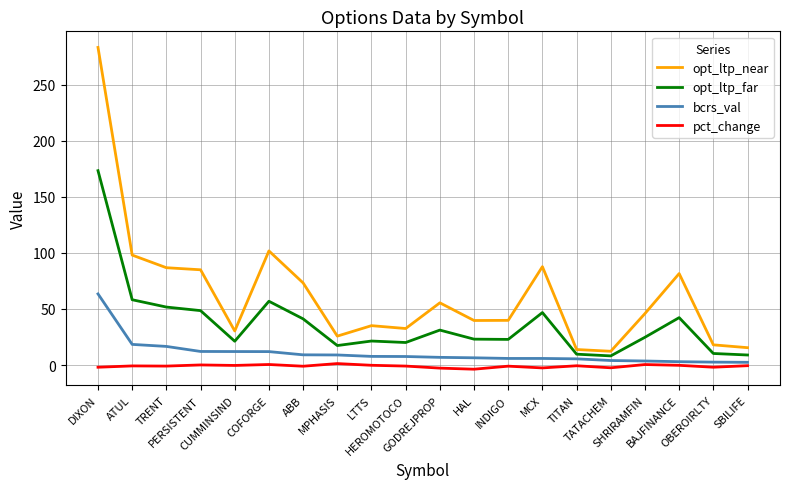

At which label is opt_ltp_near closest to 147?

COFORGE